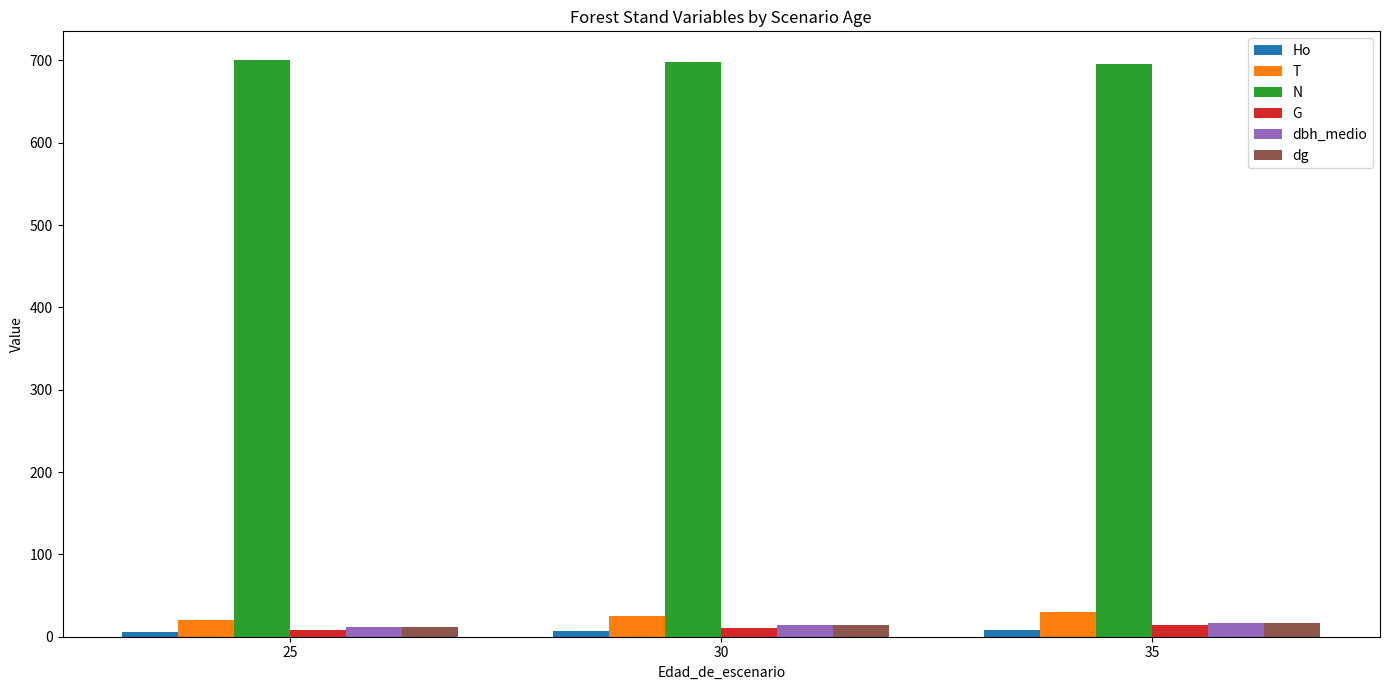

What is the value of the G bar at the 3rd from the left?

14.6